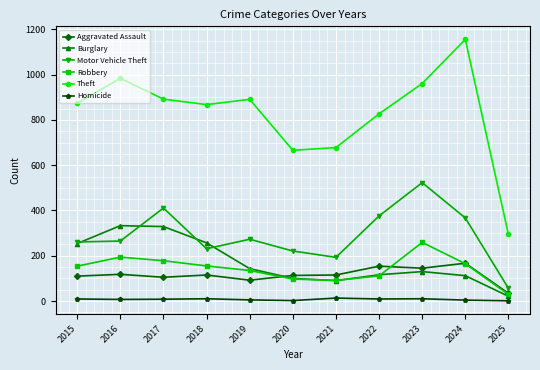

True or false: Aggravated Assault has a value of 110 at 2015.

True